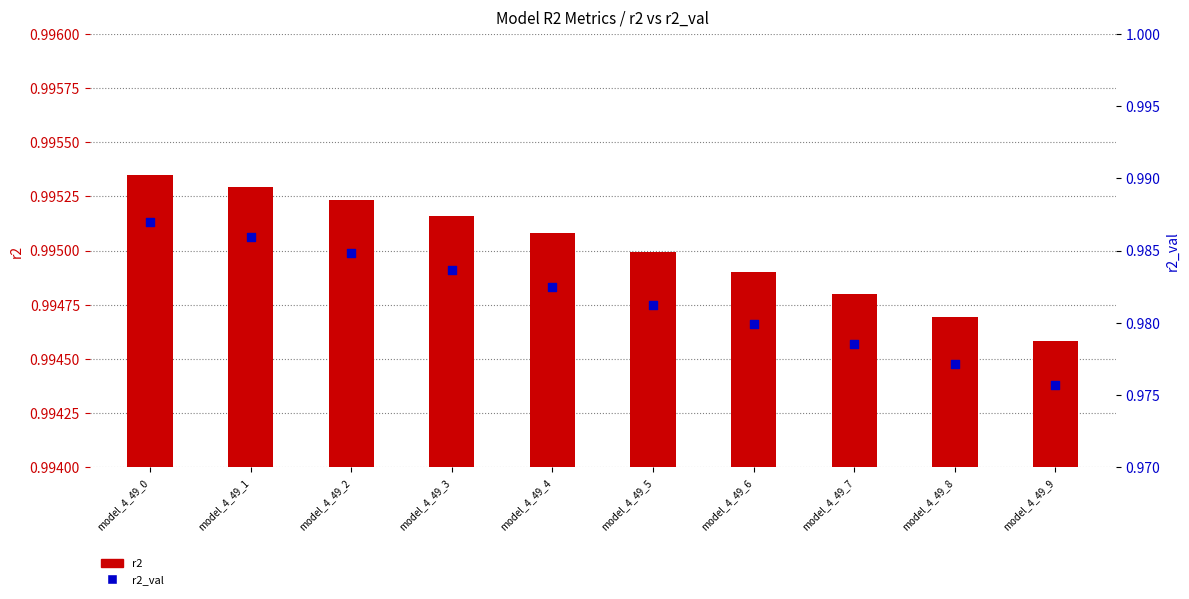

Is the value of r2 at model_4_49_4 greater than the value of r2_val at model_4_49_1?

Yes